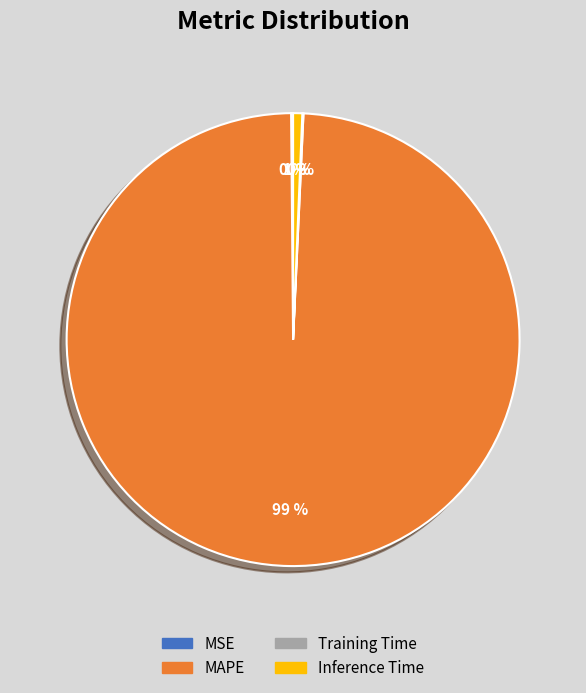

Which has a higher value, Inference Time or MAPE?

MAPE